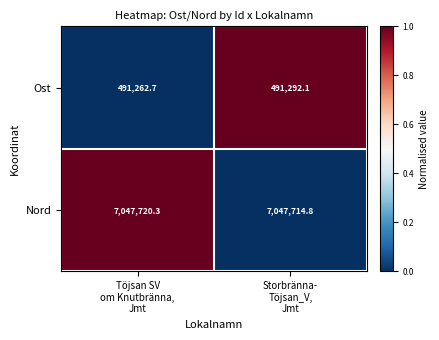

What is the average value of the Ost series?

491277.4